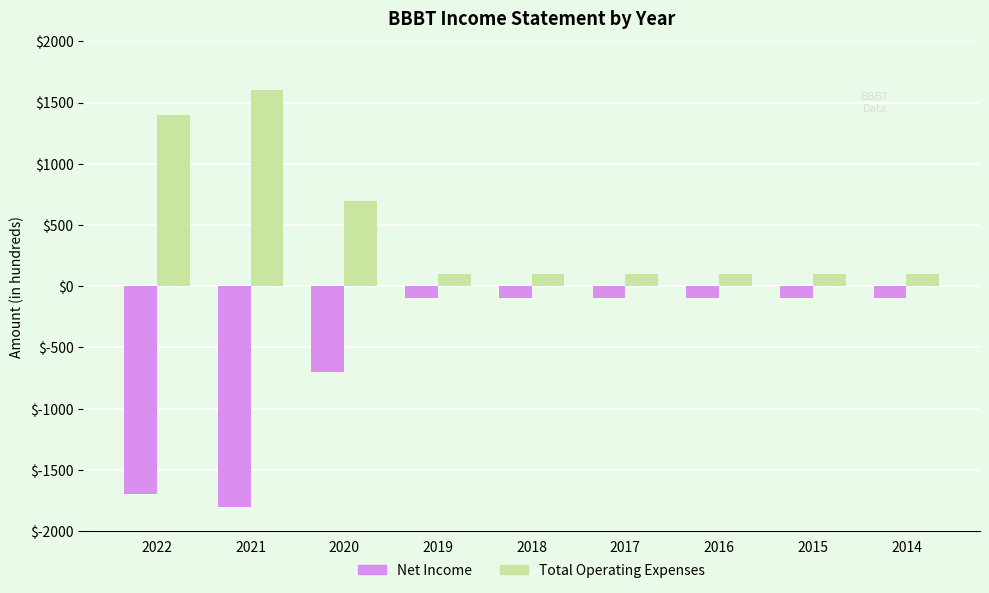

At which category does the chart reach its minimum across all series?

2021